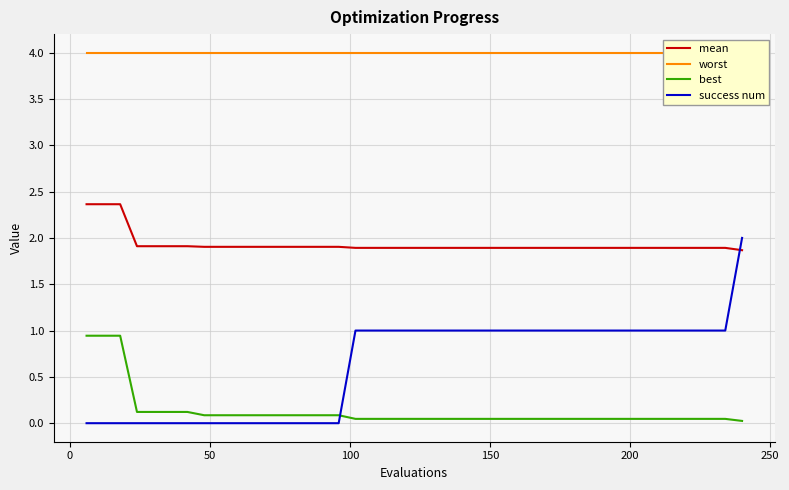

What is the highest value of the mean series?

2.4